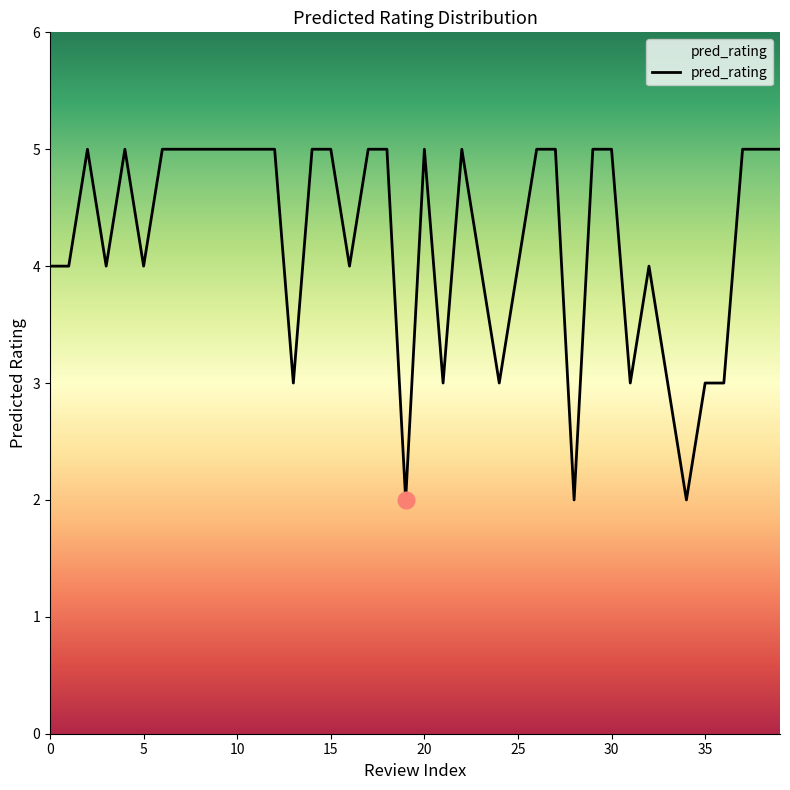

What is the greatest value displayed?

5